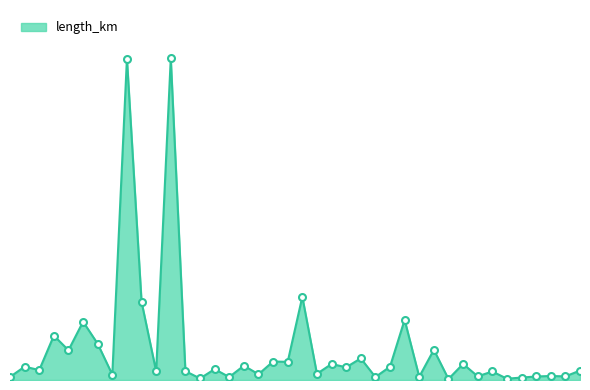

Does the chart have visible grid lines?

No